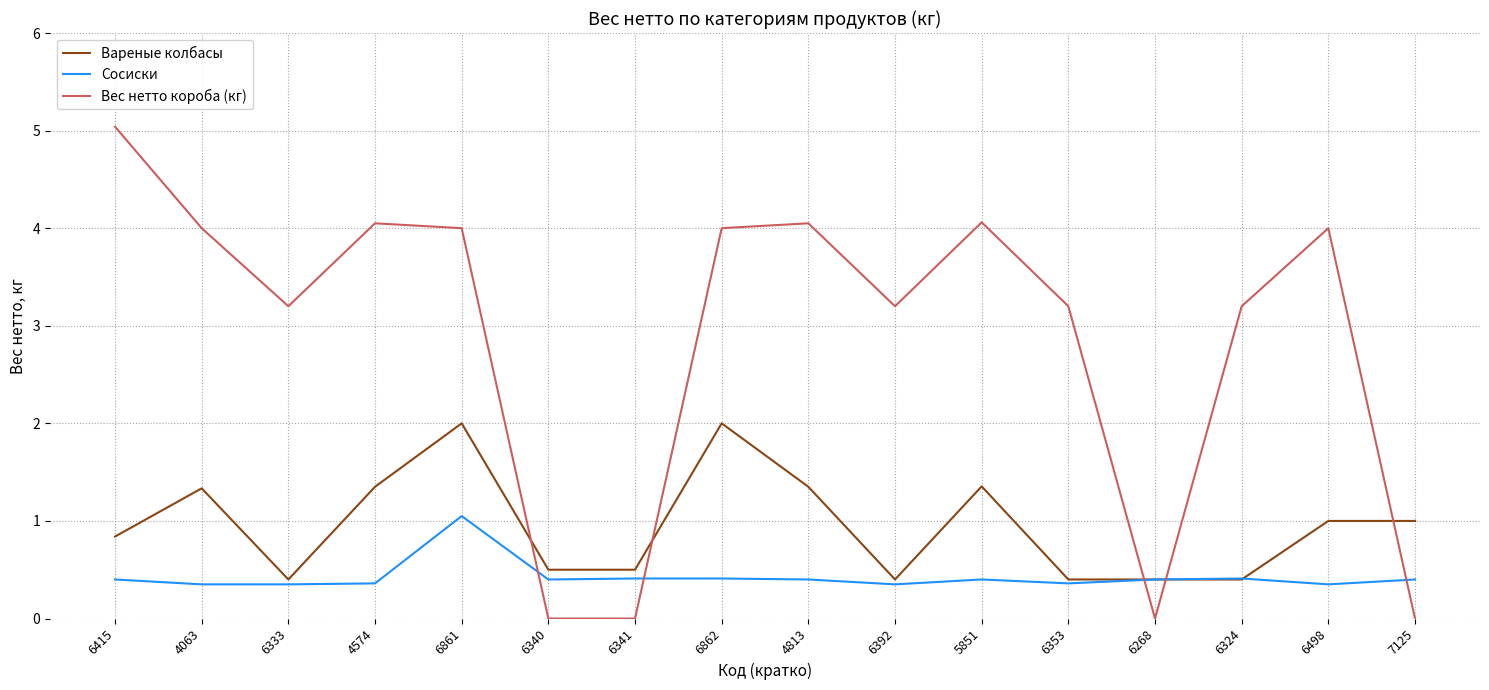

Where do Вес нетто короба (кг) and Сосиски first cross each other?

6861 and 6340